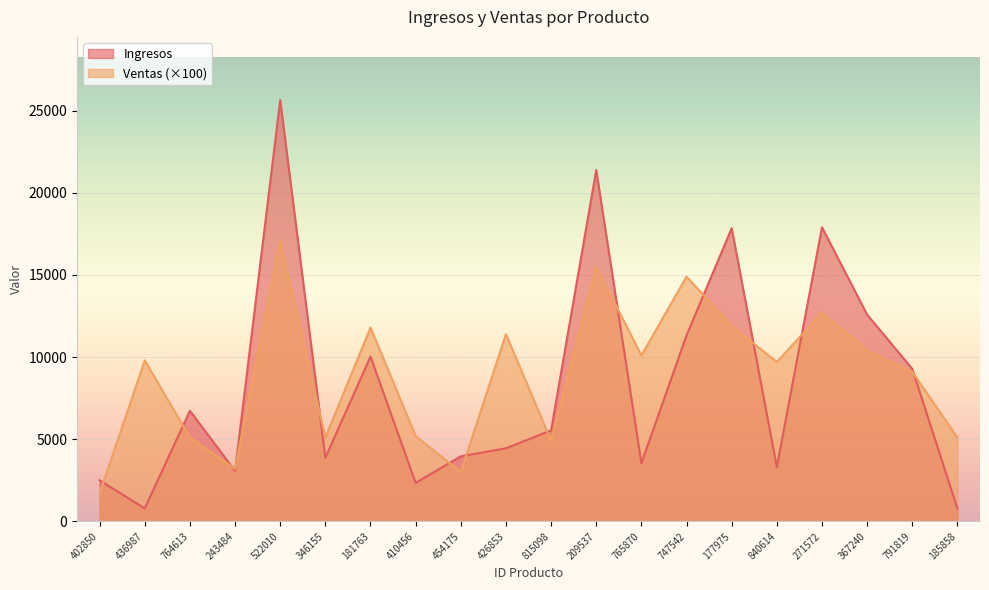

How many intersections are there between Ventas and Ingresos?

13